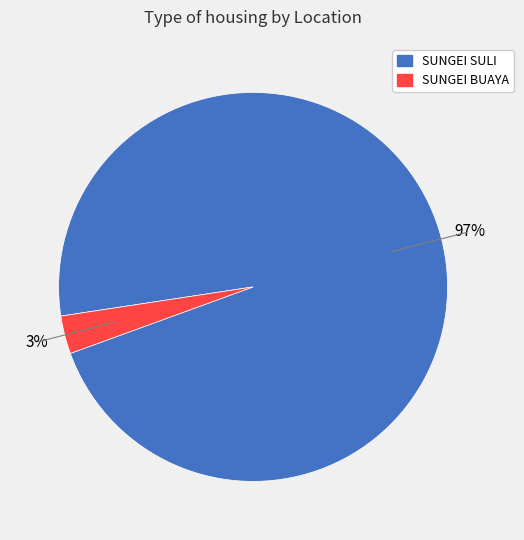

To the nearest percent, what is the difference between the SUNGEI BUAYA and SUNGEI SULI slice percentages?

94%